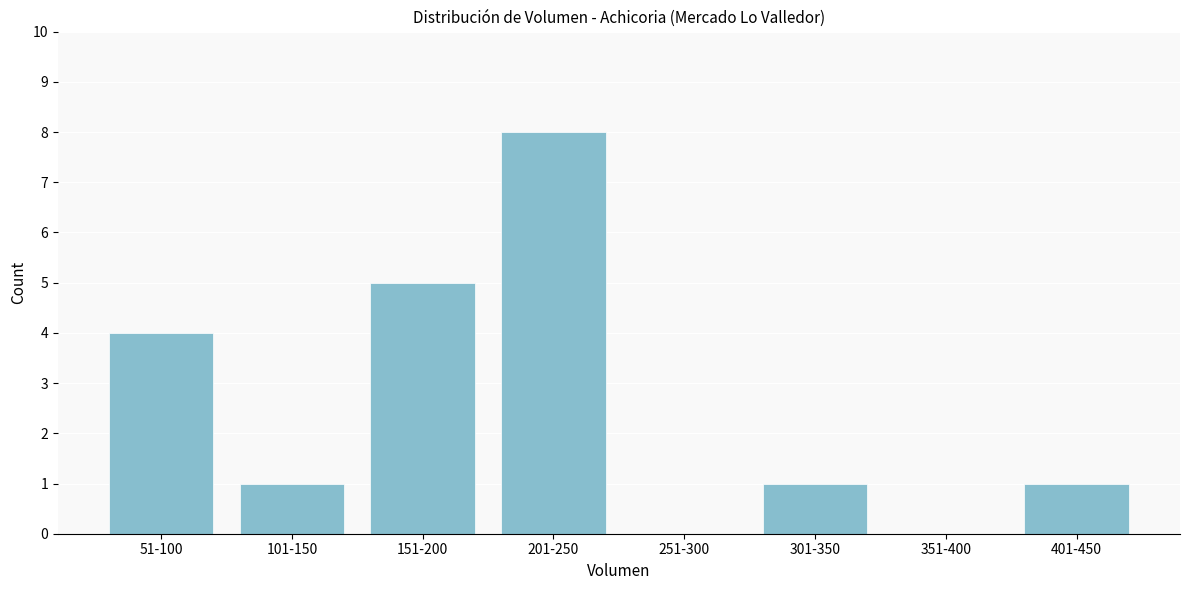

Reading right to left, what are all the values shown in this chart?

401-450=1	351-400=0	301-350=1	251-300=0	201-250=8	151-200=5	101-150=1	51-100=4